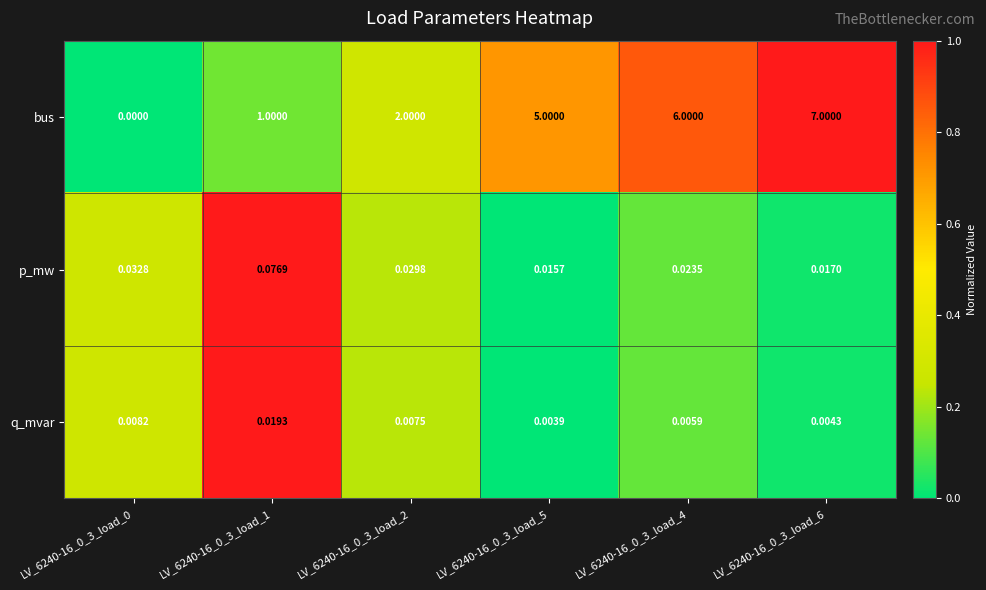

List the series in order of their peak value, highest first.

bus, p_mw, q_mvar